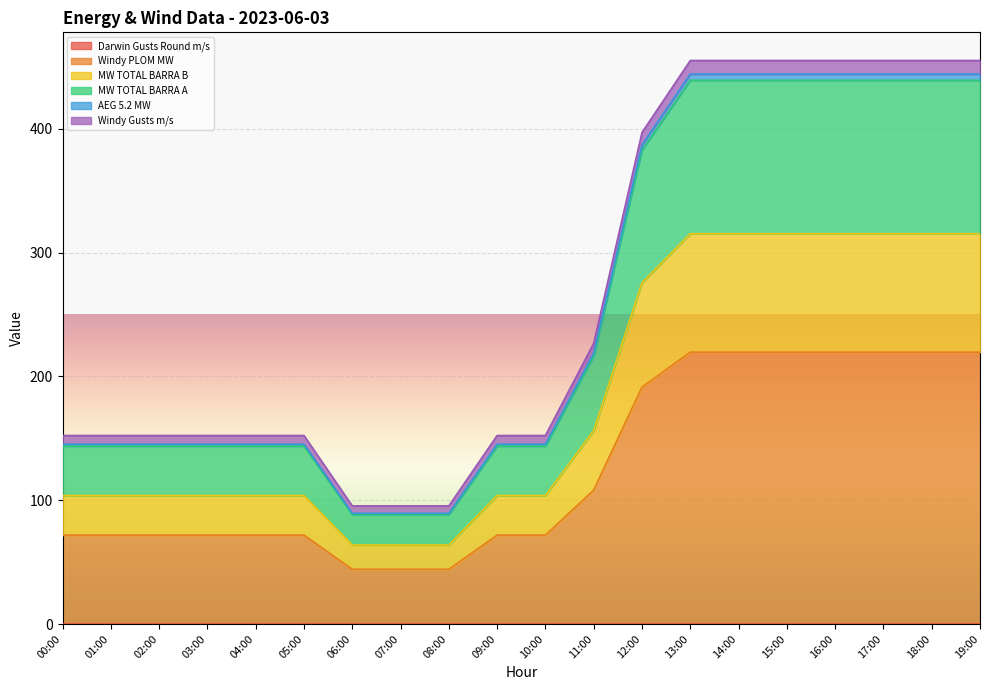

True or false: Windy PLOM MW and MW TOTAL BARRA A cross at least once.

False